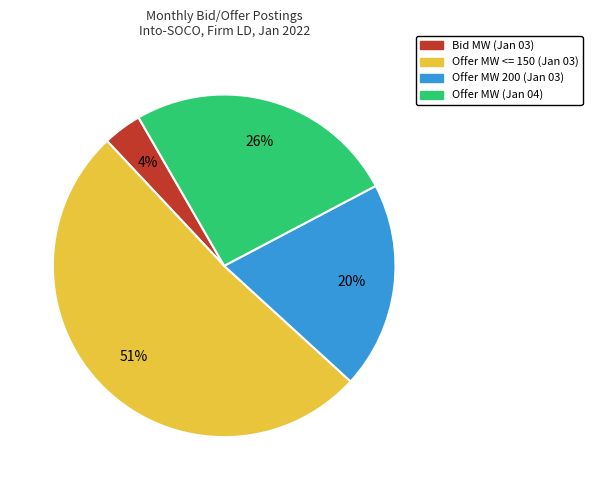

What percentage is the Bid MW (Jan 03) slice, to the nearest percent?

4%